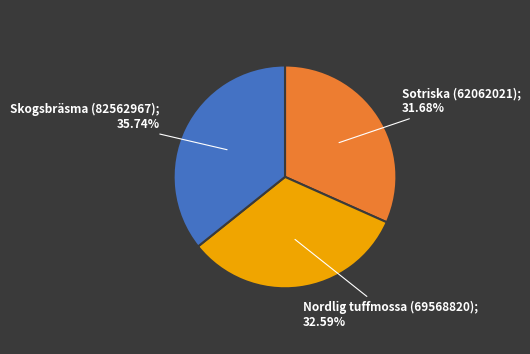

Is there a majority slice in this chart?

No